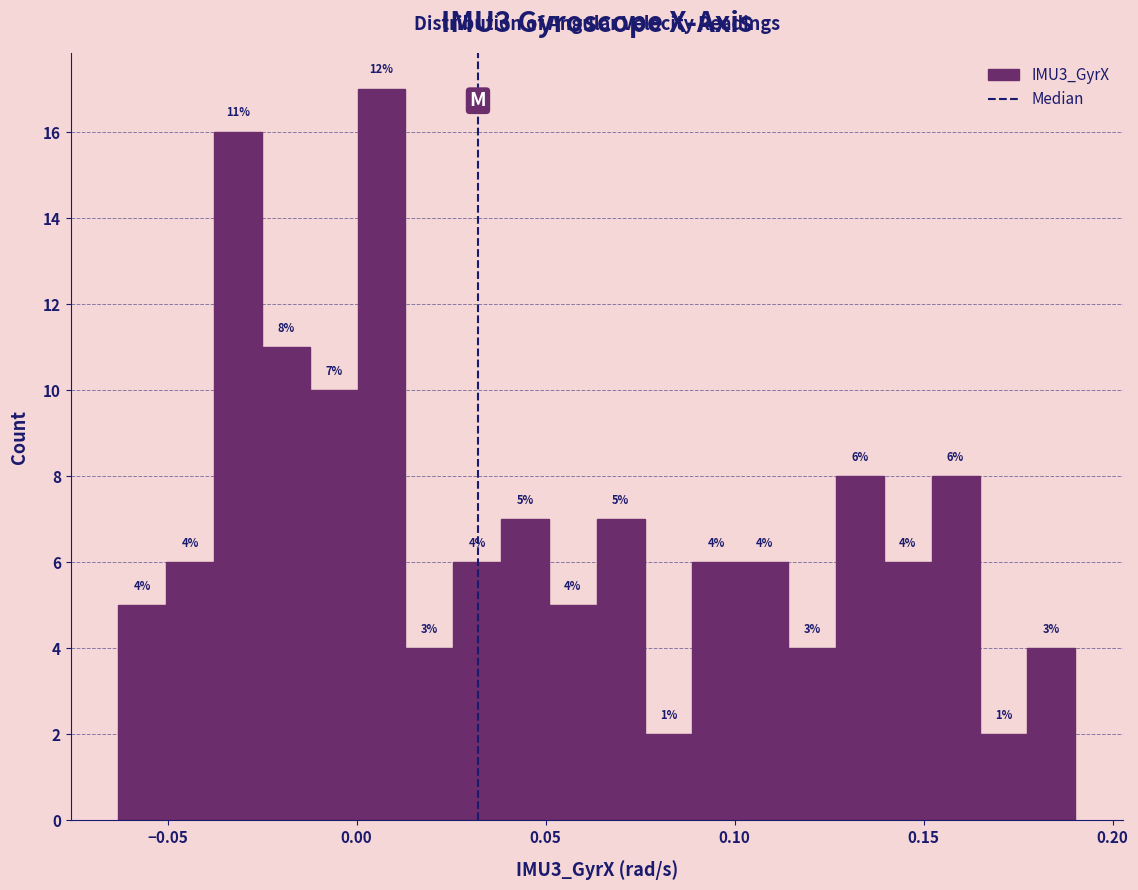

Around what value on the x-axis is the tallest bar? Give the approximate position of its centre, as read against the axis.

0.005